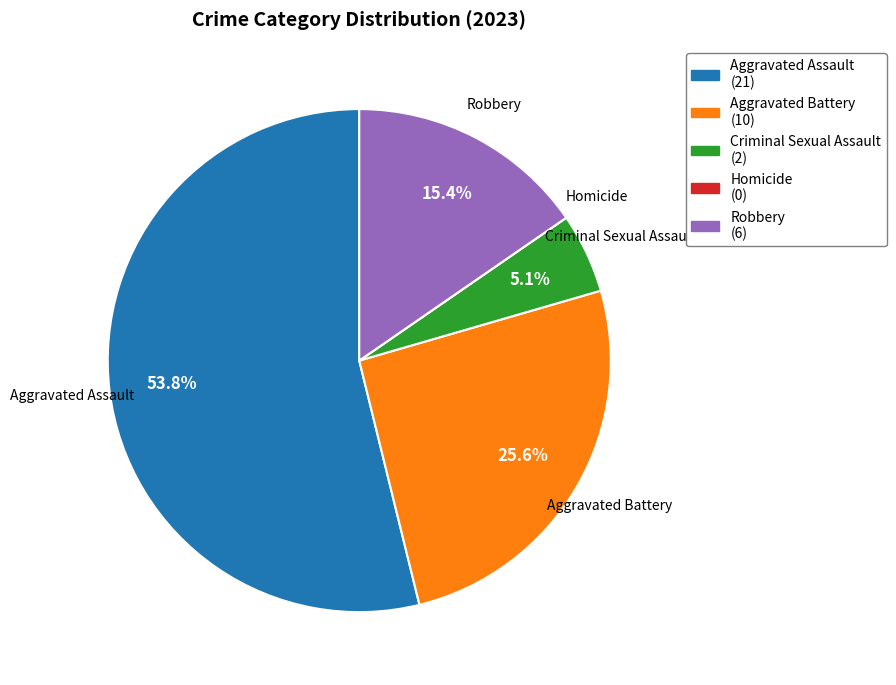

The Criminal Sexual Assault slice represents 5% of the pie. True or false?

True